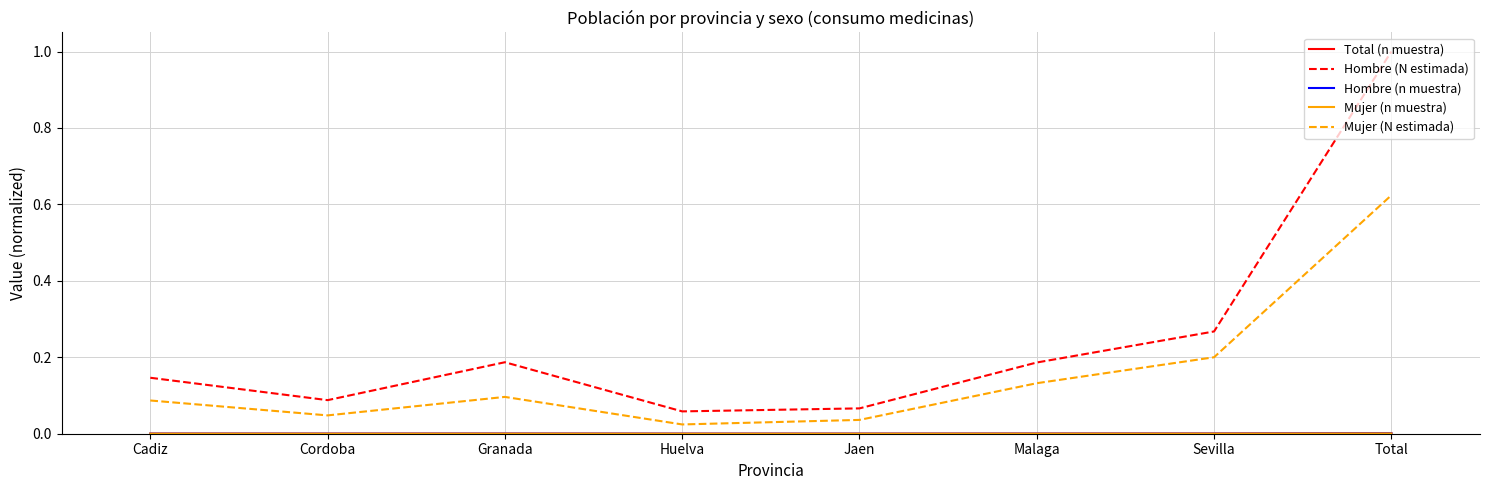

At which category does Mujer (N estimada) reach its first local peak?

Granada